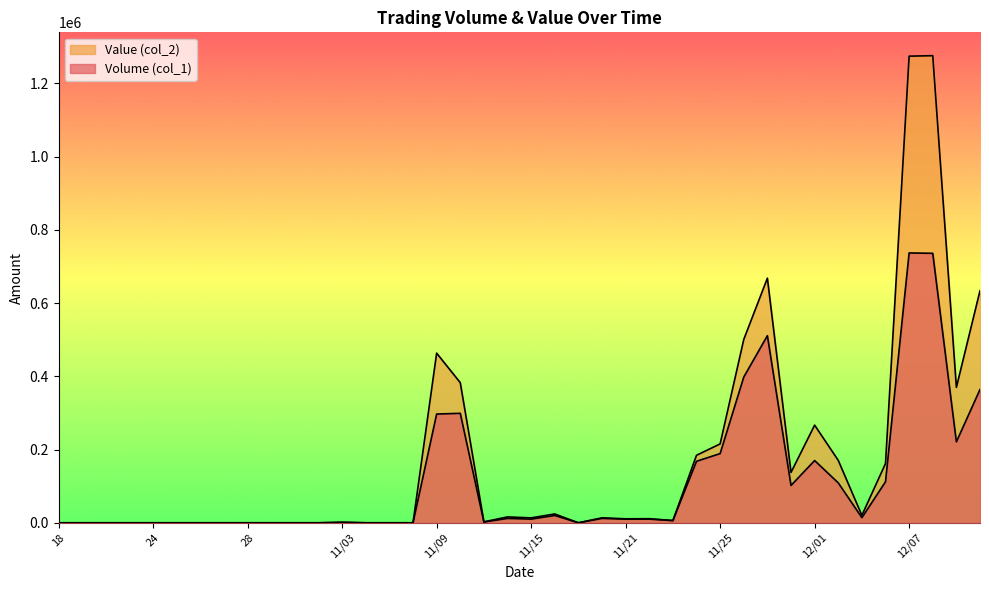

Reading left to right, what are all the values shown in this chart?

Volume (col_1): 0	0	0	0	0	0	0	0	0	0	0	0	1000	0	0	0	297000	299000	2000	12000	10000	20000	0	12000	10000	10000	6000	168000	189000	398000	511000	102000	170000	109000	14000	112000	737000	736000	221000	364000
Value (col_2): 0	0	0	0	0	0	0	0	0	0	0	0	1540	0	0	0	463320	382660	2640	16080	13400	24100	0	13560	10900	11200	6150	184330	215460	500680	668120	137550	266650	170430	20300	161800	1274390	1275690	369770	633940